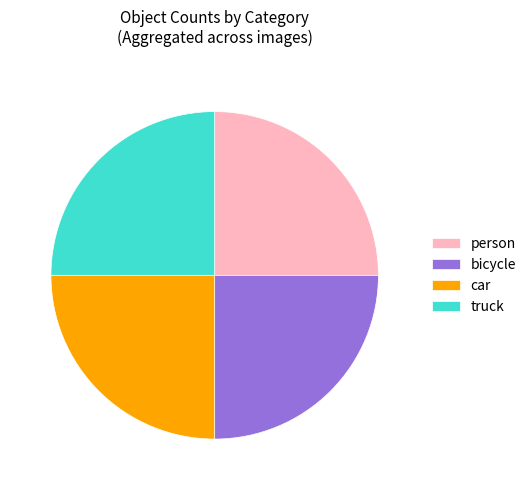

Is it true that car is 37% of the pie?

False